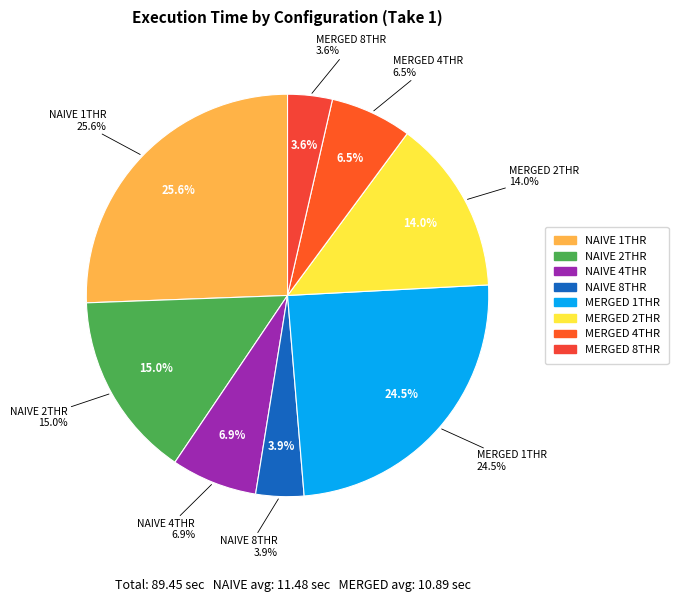

How many slices are in this pie chart?

8